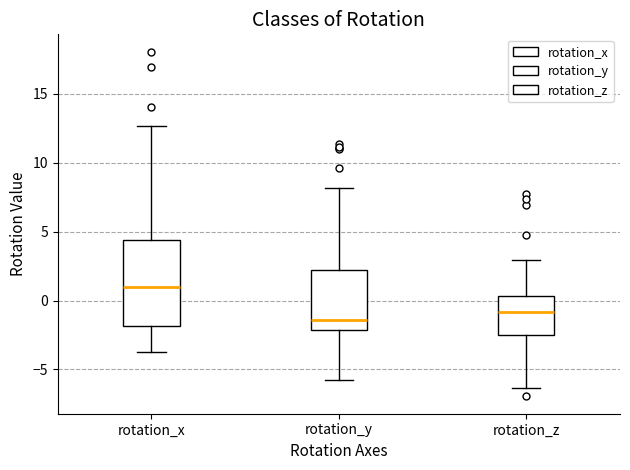

Which box's median line is the lowest?

rotation_y